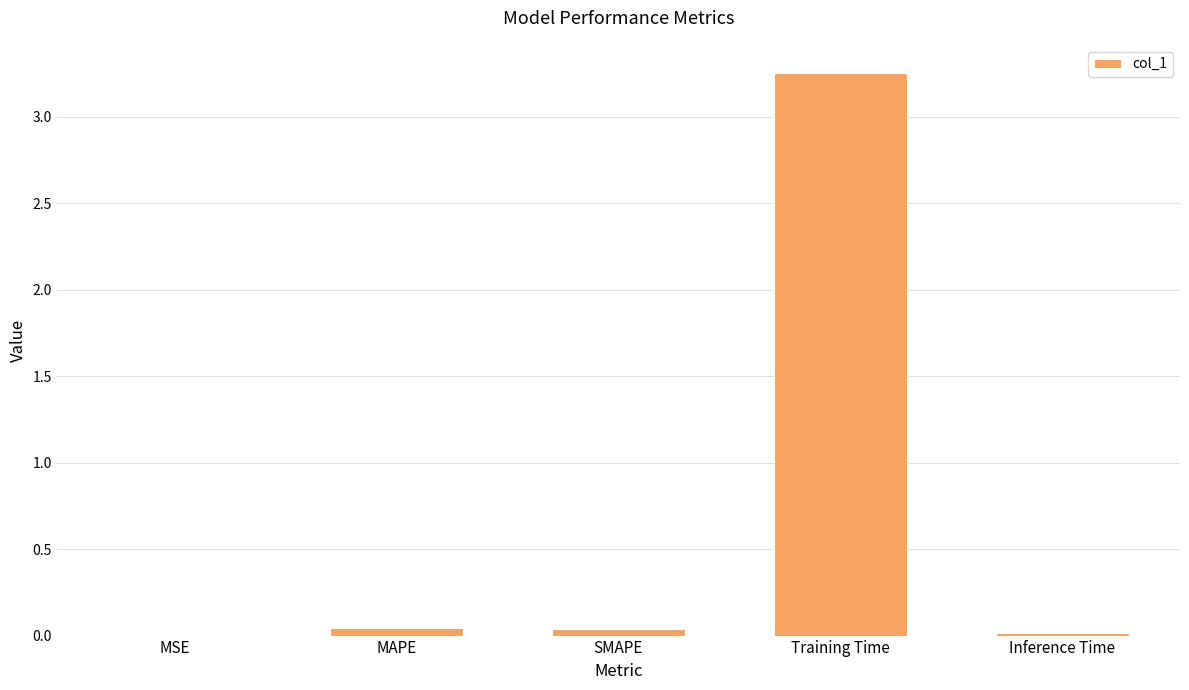

Is it true that the value at MAPE is 0.0?

True